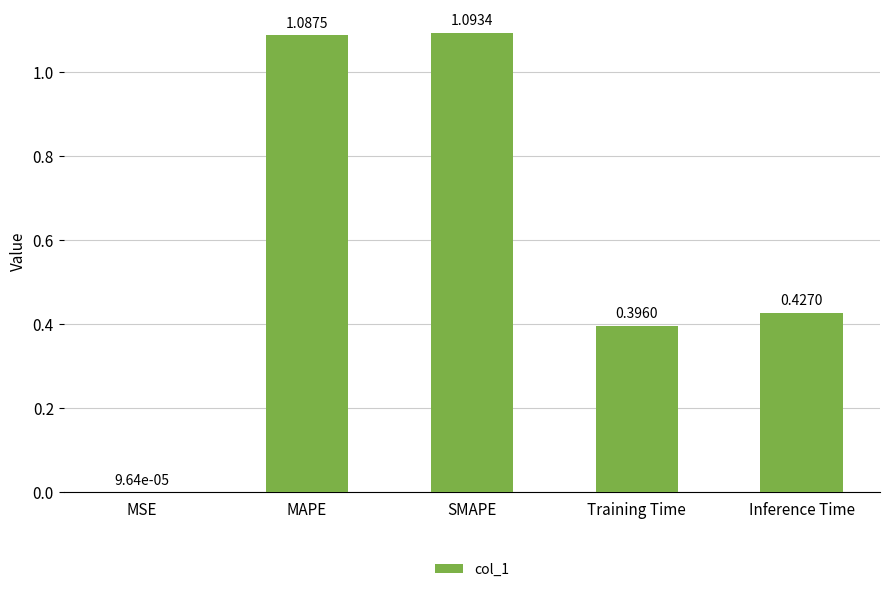

Which label corresponds to the largest value in the chart?

SMAPE